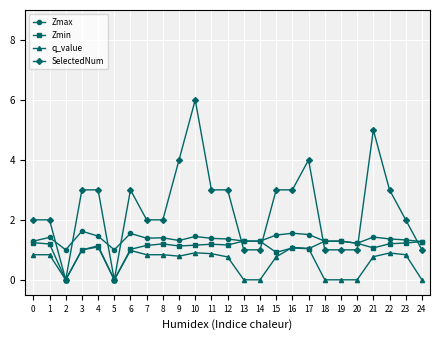

Which label corresponds to the largest value in the chart?

10